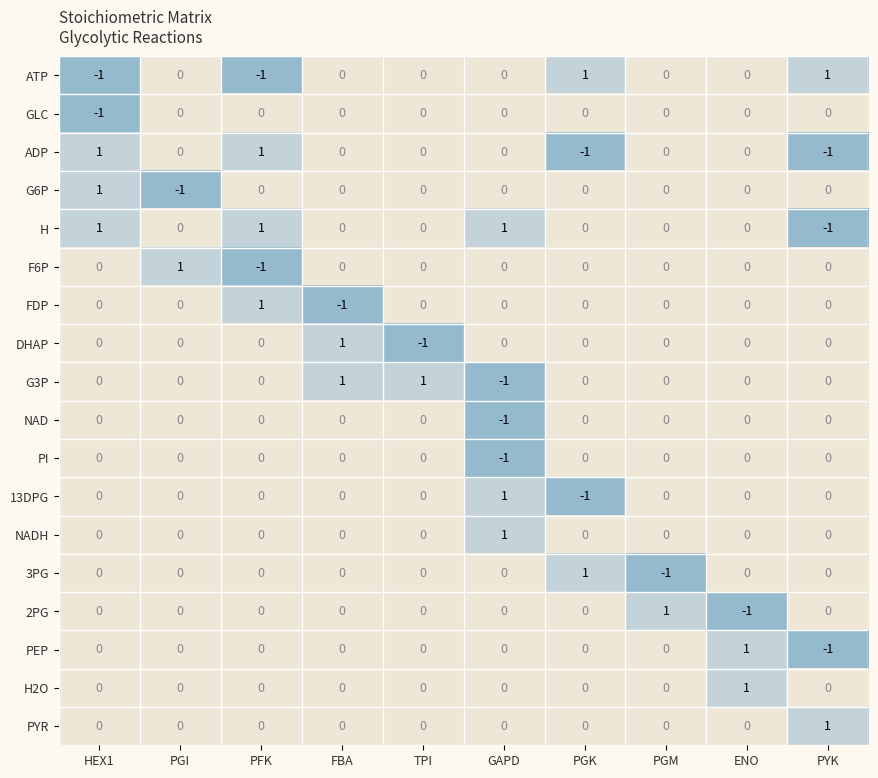

At how many categories does at least one series exceed 0?

10